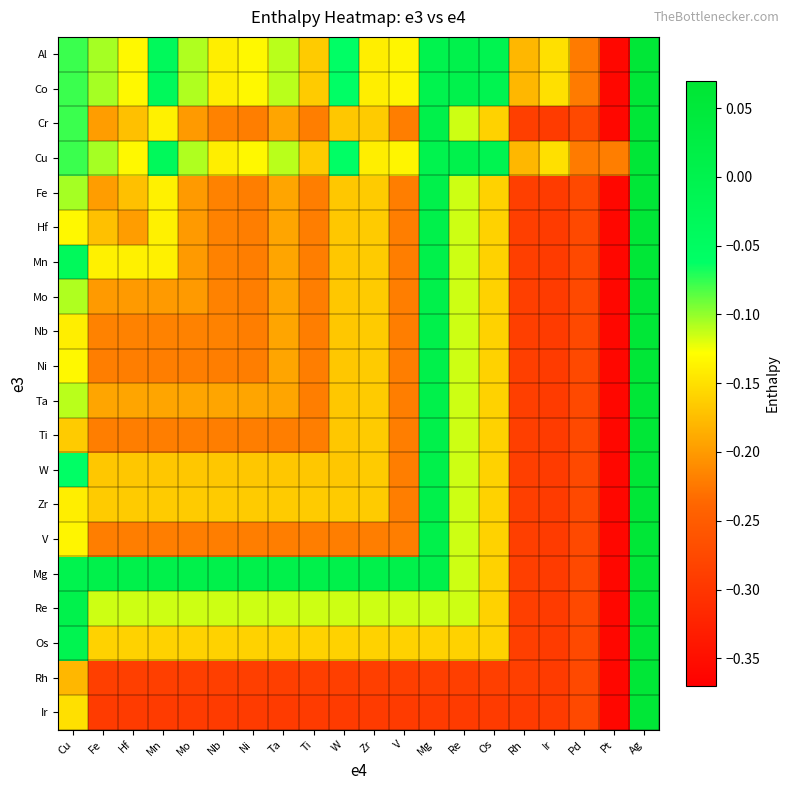

Reading left to right, transcribe all the data shown in this chart.

Al: Cu=-0.1	Fe=-0.1	Hf=-0.1	Mn=-0.0	Mo=-0.1	Nb=-0.1	Ni=-0.1	Ta=-0.1	Ti=-0.2	W=-0.1	Zr=-0.1	V=-0.1	Mg=-0.0	Re=0.0	Os=-0.0	Rh=-0.2	Ir=-0.1	Pd=-0.2	Pt=-0.4	Ag=0.1
Co: Cu=-0.1	Fe=-0.1	Hf=-0.1	Mn=-0.0	Mo=-0.1	Nb=-0.1	Ni=-0.1	Ta=-0.1	Ti=-0.2	W=-0.1	Zr=-0.1	V=-0.1	Mg=-0.0	Re=0.0	Os=-0.0	Rh=-0.2	Ir=-0.1	Pd=-0.2	Pt=-0.4	Ag=0.1
Cr: Cu=-0.1	Fe=-0.2	Hf=-0.2	Mn=-0.1	Mo=-0.2	Nb=-0.2	Ni=-0.2	Ta=-0.2	Ti=-0.2	W=-0.2	Zr=-0.2	V=-0.2	Mg=0.0	Re=-0.1	Os=-0.2	Rh=-0.3	Ir=-0.3	Pd=-0.3	Pt=-0.4	Ag=0.1
Cu: Cu=-0.1	Fe=-0.1	Hf=-0.1	Mn=-0.0	Mo=-0.1	Nb=-0.1	Ni=-0.1	Ta=-0.1	Ti=-0.2	W=-0.1	Zr=-0.1	V=-0.1	Mg=-0.0	Re=0.0	Os=-0.0	Rh=-0.2	Ir=-0.1	Pd=-0.2	Pt=-0.2	Ag=0.1
Fe: Cu=-0.1	Fe=-0.2	Hf=-0.2	Mn=-0.1	Mo=-0.2	Nb=-0.2	Ni=-0.2	Ta=-0.2	Ti=-0.2	W=-0.2	Zr=-0.2	V=-0.2	Mg=0.0	Re=-0.1	Os=-0.2	Rh=-0.3	Ir=-0.3	Pd=-0.3	Pt=-0.4	Ag=0.1
Hf: Cu=-0.1	Fe=-0.2	Hf=-0.2	Mn=-0.1	Mo=-0.2	Nb=-0.2	Ni=-0.2	Ta=-0.2	Ti=-0.2	W=-0.2	Zr=-0.2	V=-0.2	Mg=0.0	Re=-0.1	Os=-0.2	Rh=-0.3	Ir=-0.3	Pd=-0.3	Pt=-0.4	Ag=0.1
Mn: Cu=-0.0	Fe=-0.1	Hf=-0.1	Mn=-0.1	Mo=-0.2	Nb=-0.2	Ni=-0.2	Ta=-0.2	Ti=-0.2	W=-0.2	Zr=-0.2	V=-0.2	Mg=0.0	Re=-0.1	Os=-0.2	Rh=-0.3	Ir=-0.3	Pd=-0.3	Pt=-0.4	Ag=0.1
Mo: Cu=-0.1	Fe=-0.2	Hf=-0.2	Mn=-0.2	Mo=-0.2	Nb=-0.2	Ni=-0.2	Ta=-0.2	Ti=-0.2	W=-0.2	Zr=-0.2	V=-0.2	Mg=0.0	Re=-0.1	Os=-0.2	Rh=-0.3	Ir=-0.3	Pd=-0.3	Pt=-0.4	Ag=0.1
Nb: Cu=-0.1	Fe=-0.2	Hf=-0.2	Mn=-0.2	Mo=-0.2	Nb=-0.2	Ni=-0.2	Ta=-0.2	Ti=-0.2	W=-0.2	Zr=-0.2	V=-0.2	Mg=0.0	Re=-0.1	Os=-0.2	Rh=-0.3	Ir=-0.3	Pd=-0.3	Pt=-0.4	Ag=0.1
Ni: Cu=-0.1	Fe=-0.2	Hf=-0.2	Mn=-0.2	Mo=-0.2	Nb=-0.2	Ni=-0.2	Ta=-0.2	Ti=-0.2	W=-0.2	Zr=-0.2	V=-0.2	Mg=0.0	Re=-0.1	Os=-0.2	Rh=-0.3	Ir=-0.3	Pd=-0.3	Pt=-0.4	Ag=0.1
Ta: Cu=-0.1	Fe=-0.2	Hf=-0.2	Mn=-0.2	Mo=-0.2	Nb=-0.2	Ni=-0.2	Ta=-0.2	Ti=-0.2	W=-0.2	Zr=-0.2	V=-0.2	Mg=0.0	Re=-0.1	Os=-0.2	Rh=-0.3	Ir=-0.3	Pd=-0.3	Pt=-0.4	Ag=0.1
Ti: Cu=-0.2	Fe=-0.2	Hf=-0.2	Mn=-0.2	Mo=-0.2	Nb=-0.2	Ni=-0.2	Ta=-0.2	Ti=-0.2	W=-0.2	Zr=-0.2	V=-0.2	Mg=0.0	Re=-0.1	Os=-0.2	Rh=-0.3	Ir=-0.3	Pd=-0.3	Pt=-0.4	Ag=0.1
W: Cu=-0.1	Fe=-0.2	Hf=-0.2	Mn=-0.2	Mo=-0.2	Nb=-0.2	Ni=-0.2	Ta=-0.2	Ti=-0.2	W=-0.2	Zr=-0.2	V=-0.2	Mg=0.0	Re=-0.1	Os=-0.2	Rh=-0.3	Ir=-0.3	Pd=-0.3	Pt=-0.4	Ag=0.1
Zr: Cu=-0.1	Fe=-0.2	Hf=-0.2	Mn=-0.2	Mo=-0.2	Nb=-0.2	Ni=-0.2	Ta=-0.2	Ti=-0.2	W=-0.2	Zr=-0.2	V=-0.2	Mg=0.0	Re=-0.1	Os=-0.2	Rh=-0.3	Ir=-0.3	Pd=-0.3	Pt=-0.4	Ag=0.1
V: Cu=-0.1	Fe=-0.2	Hf=-0.2	Mn=-0.2	Mo=-0.2	Nb=-0.2	Ni=-0.2	Ta=-0.2	Ti=-0.2	W=-0.2	Zr=-0.2	V=-0.2	Mg=0.0	Re=-0.1	Os=-0.2	Rh=-0.3	Ir=-0.3	Pd=-0.3	Pt=-0.4	Ag=0.1
Mg: Cu=-0.0	Fe=0.0	Hf=0.0	Mn=0.0	Mo=0.0	Nb=0.0	Ni=0.0	Ta=0.0	Ti=0.0	W=0.0	Zr=0.0	V=0.0	Mg=0.0	Re=-0.1	Os=-0.2	Rh=-0.3	Ir=-0.3	Pd=-0.3	Pt=-0.4	Ag=0.1
Re: Cu=0.0	Fe=-0.1	Hf=-0.1	Mn=-0.1	Mo=-0.1	Nb=-0.1	Ni=-0.1	Ta=-0.1	Ti=-0.1	W=-0.1	Zr=-0.1	V=-0.1	Mg=-0.1	Re=-0.1	Os=-0.2	Rh=-0.3	Ir=-0.3	Pd=-0.3	Pt=-0.4	Ag=0.1
Os: Cu=-0.0	Fe=-0.2	Hf=-0.2	Mn=-0.2	Mo=-0.2	Nb=-0.2	Ni=-0.2	Ta=-0.2	Ti=-0.2	W=-0.2	Zr=-0.2	V=-0.2	Mg=-0.2	Re=-0.2	Os=-0.2	Rh=-0.3	Ir=-0.3	Pd=-0.3	Pt=-0.4	Ag=0.1
Rh: Cu=-0.2	Fe=-0.3	Hf=-0.3	Mn=-0.3	Mo=-0.3	Nb=-0.3	Ni=-0.3	Ta=-0.3	Ti=-0.3	W=-0.3	Zr=-0.3	V=-0.3	Mg=-0.3	Re=-0.3	Os=-0.3	Rh=-0.3	Ir=-0.3	Pd=-0.3	Pt=-0.4	Ag=0.1
Ir: Cu=-0.1	Fe=-0.3	Hf=-0.3	Mn=-0.3	Mo=-0.3	Nb=-0.3	Ni=-0.3	Ta=-0.3	Ti=-0.3	W=-0.3	Zr=-0.3	V=-0.3	Mg=-0.3	Re=-0.3	Os=-0.3	Rh=-0.3	Ir=-0.3	Pd=-0.3	Pt=-0.4	Ag=0.1